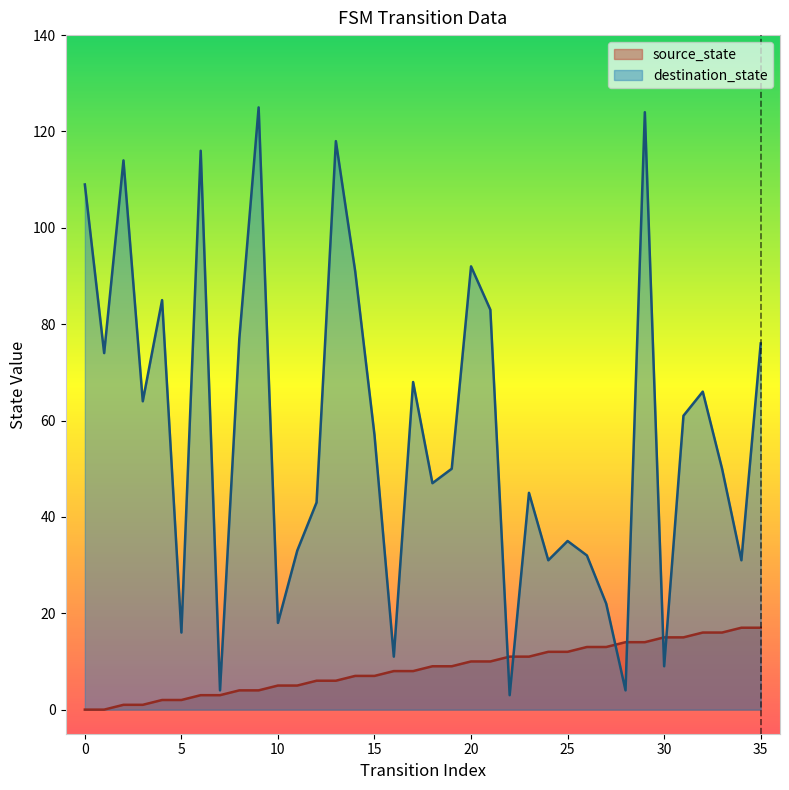

Which series ends up on top after the final intersection of source_state and destination_state?

destination_state